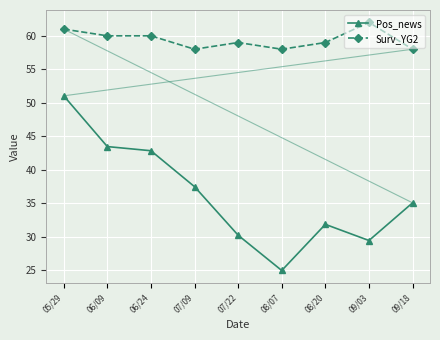

What is the total value across all series at 08/07?

83.0